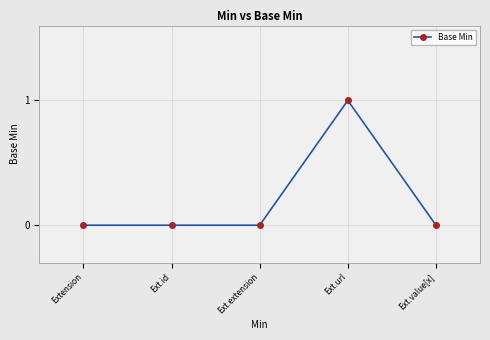

At which category does the chart reach its peak across all series?

Ext.url